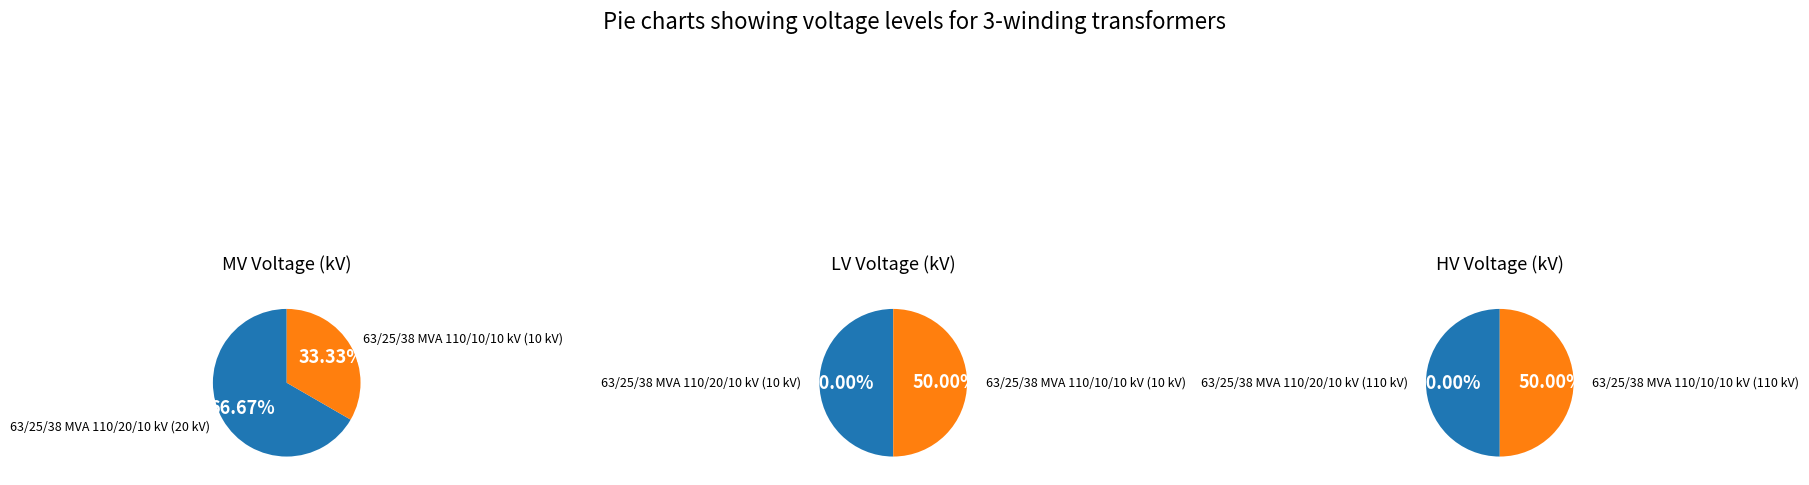

True or false: 63/25/38 MVA 110/20/10 kV accounts for 80% of the total.

False